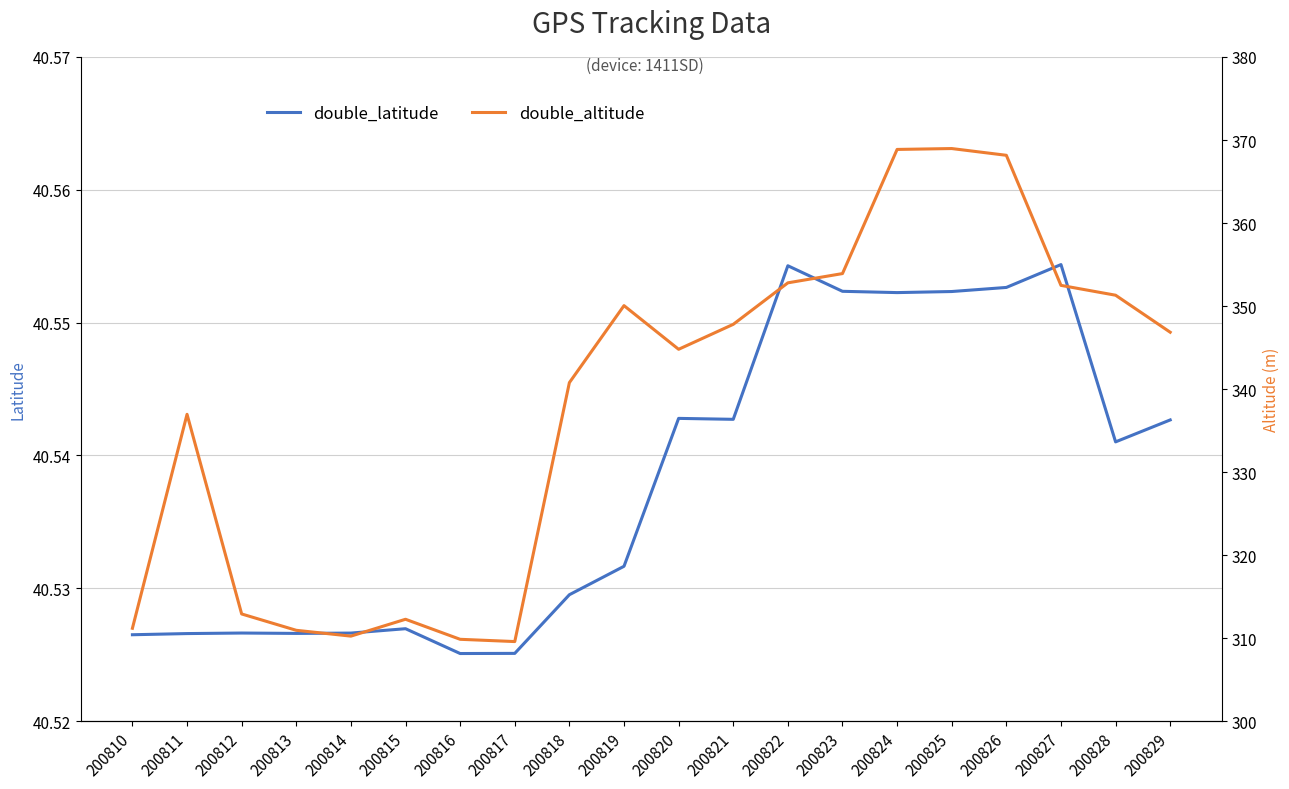

At which category does the chart reach its peak across all series?

200825